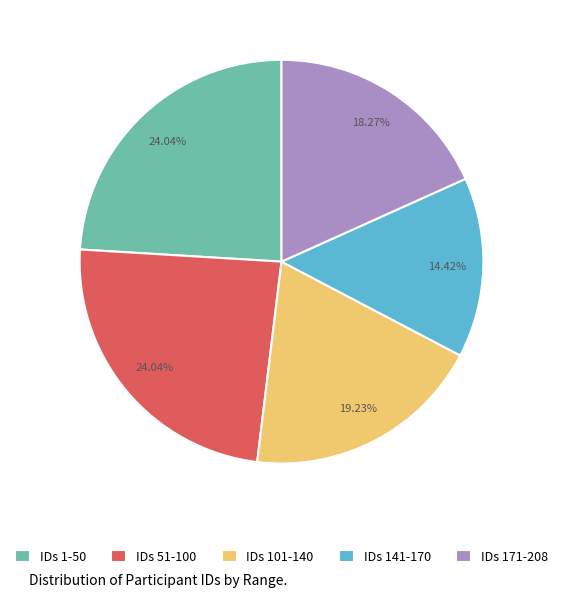

Which slice is the smallest?

IDs 141-170